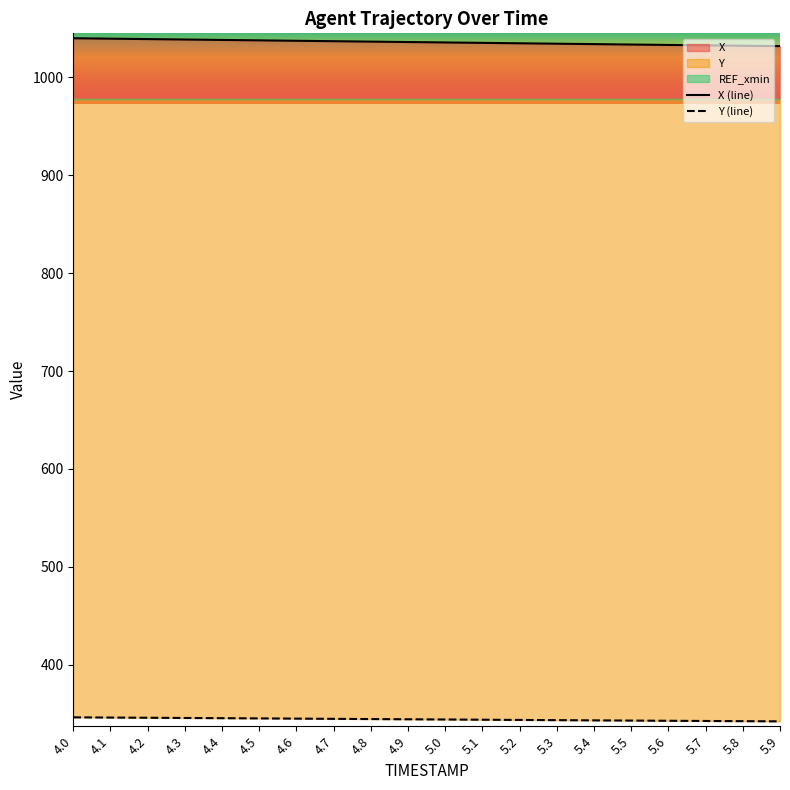

True or false: Y has a value of 571.3 at 4.0.

False